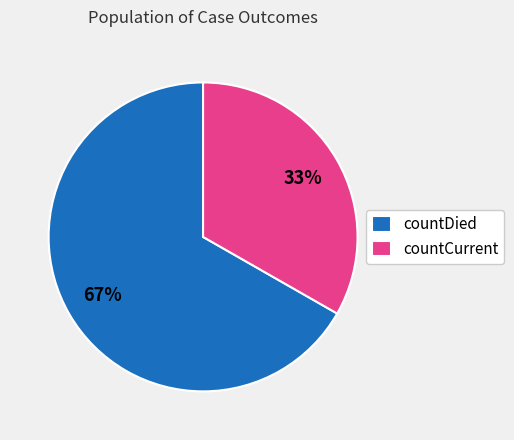

Is the sum of countDied and countCurrent greater than half?

Yes